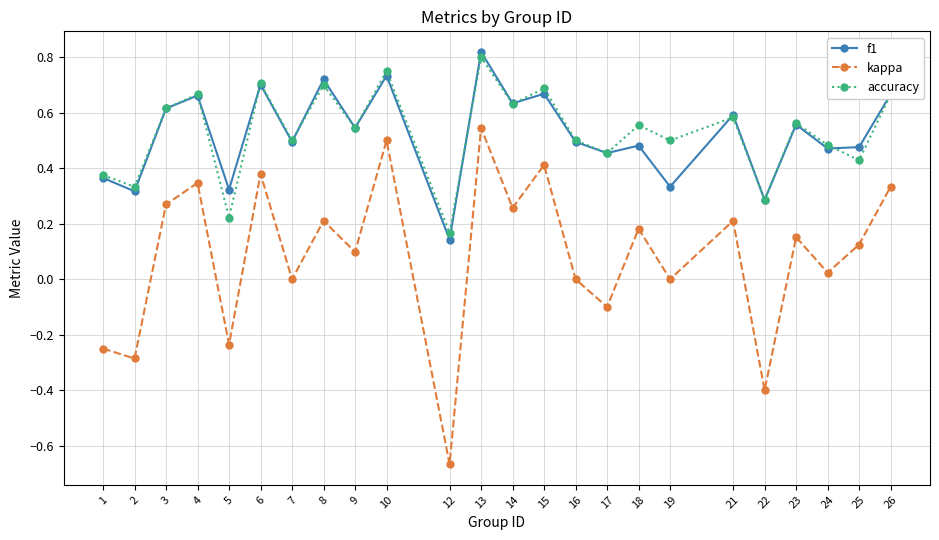

Which category has the highest value in the accuracy series?

13